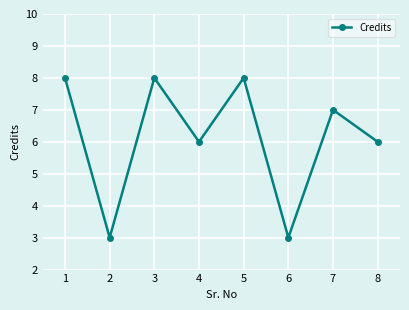

Is it true that the value at 1 is 4?

False